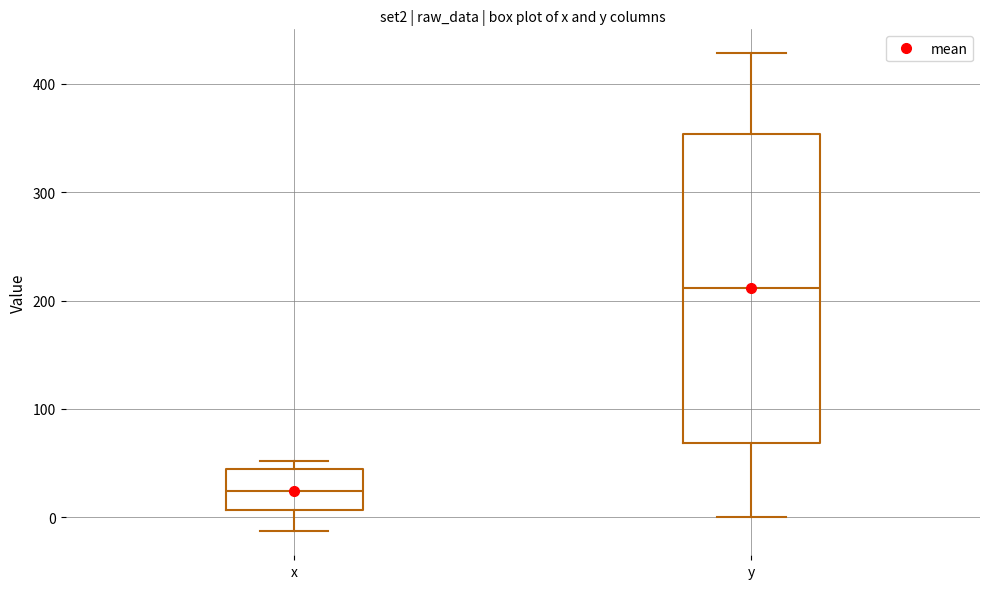

Reading left to right, read every box against the y-axis: the position of its median line, the range the box covers, and the ends of its whiskers. The values are not printed on the chart, so give them approximately, as read against the axis.

x: median 20, box 10 to 40, whiskers -10 to 50
y: median 210, box 70 to 350, whiskers 0 to 430